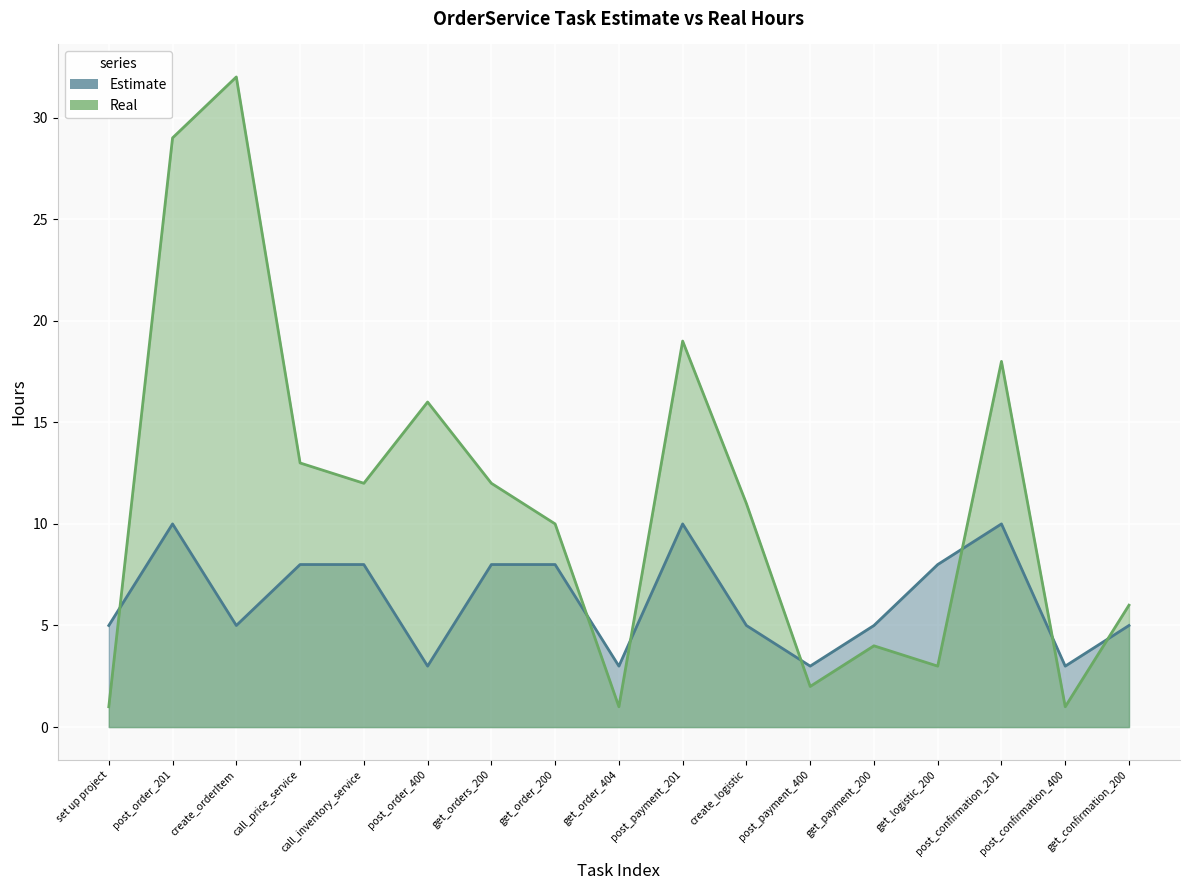

How many values in the Real series exceed 11?

8